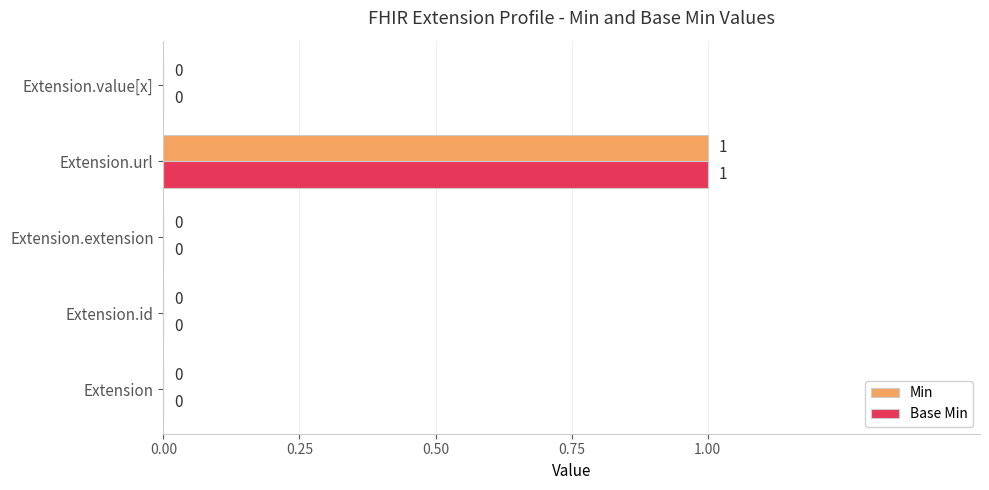

At which category is the sum across all series the highest?

Extension.url